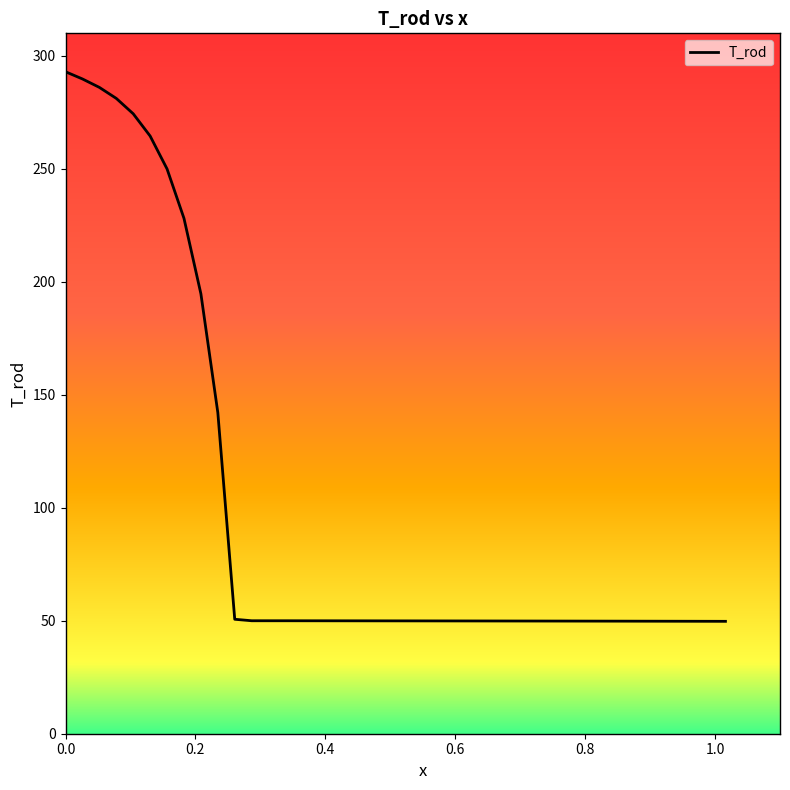

What is the difference between the second highest and minimum values?

240.1